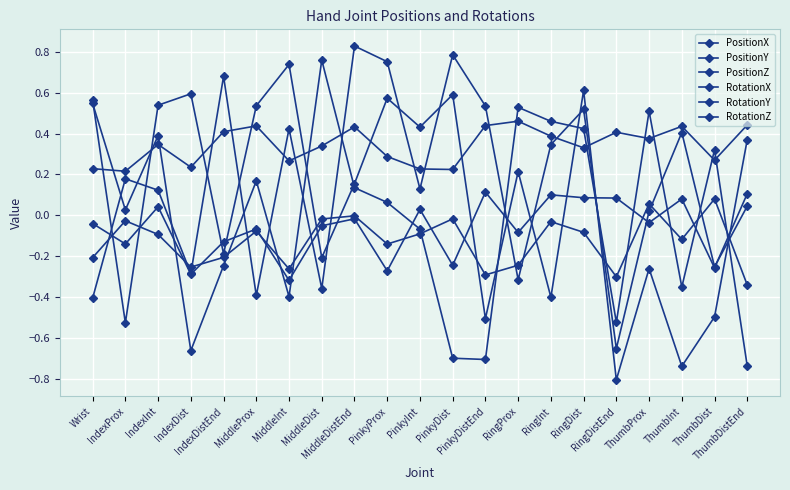

At which category is the sum across all series the highest?

RingDist